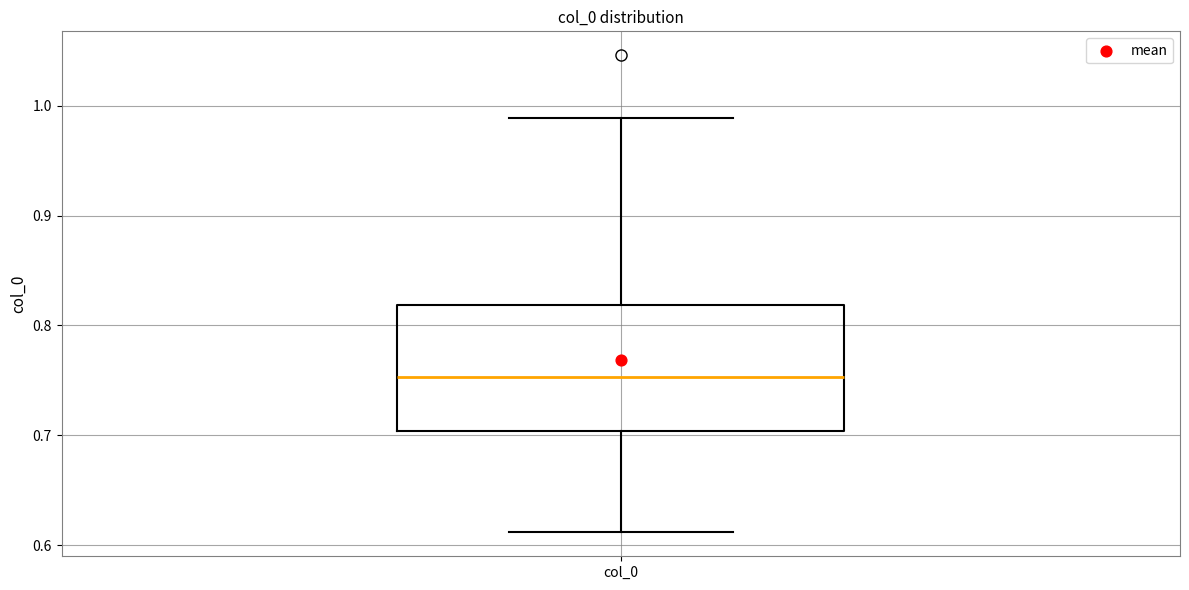

Transcribe this box plot: give where the median line is, the range the box spans, and where the two whiskers end, as read against the y-axis. The values are not printed on the chart, so give them approximately, as read against the axis.

median 0.75, box 0.70 to 0.82, whiskers 0.61 to 0.99